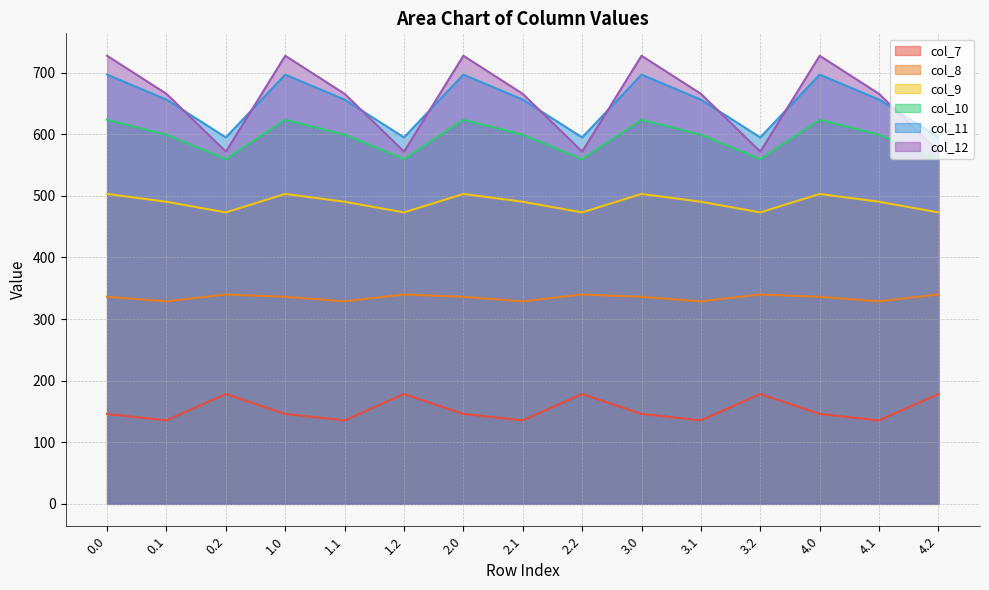

How many lines are shown in the chart?

6